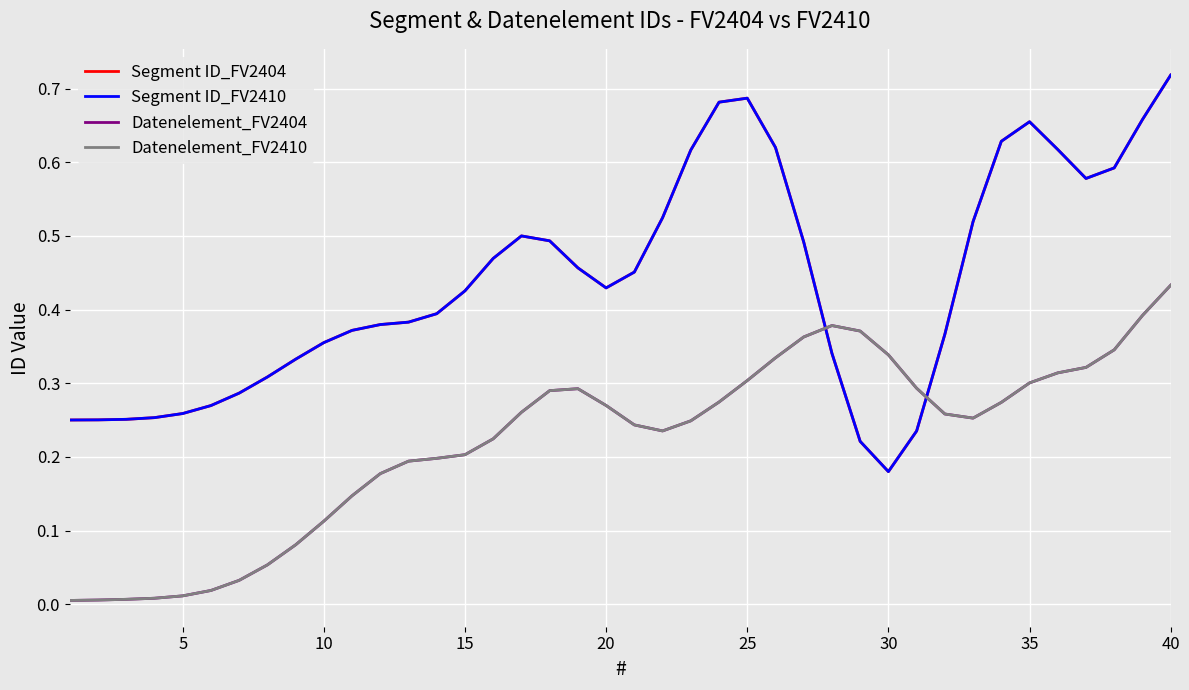

Does the chart display data point markers on the line(s)?

No